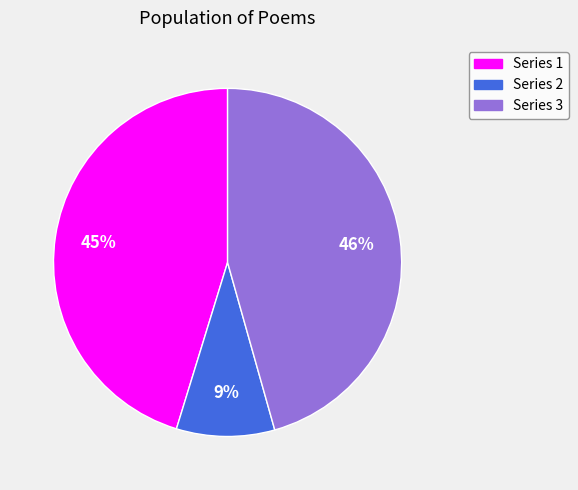

Is there a majority slice in this chart?

No